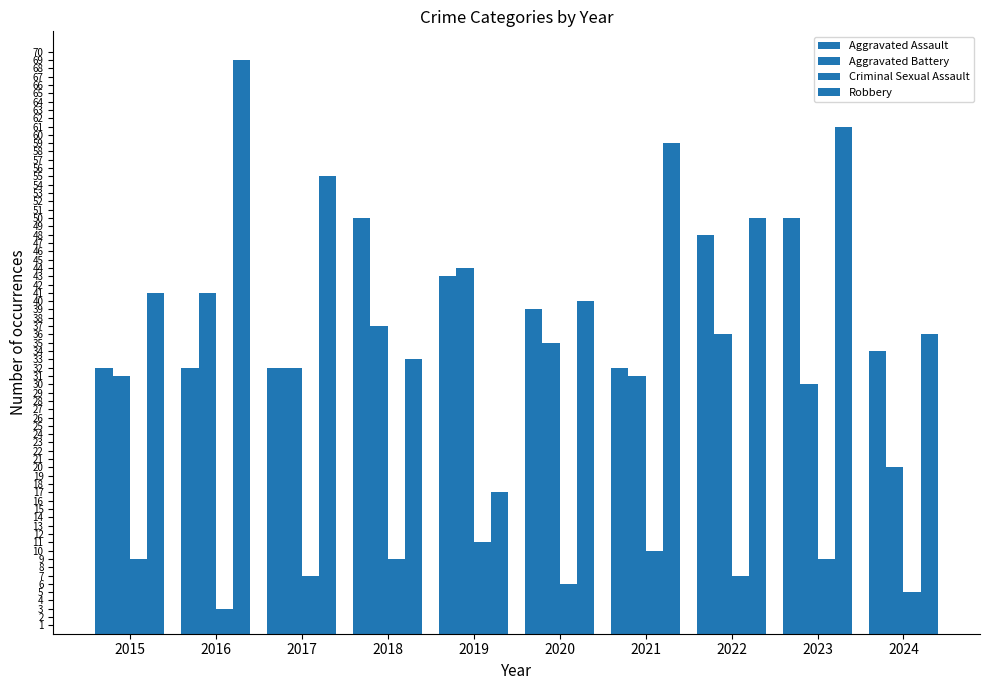

List the series in order of their peak value, highest first.

Robbery, Aggravated Assault, Aggravated Battery, Criminal Sexual Assault